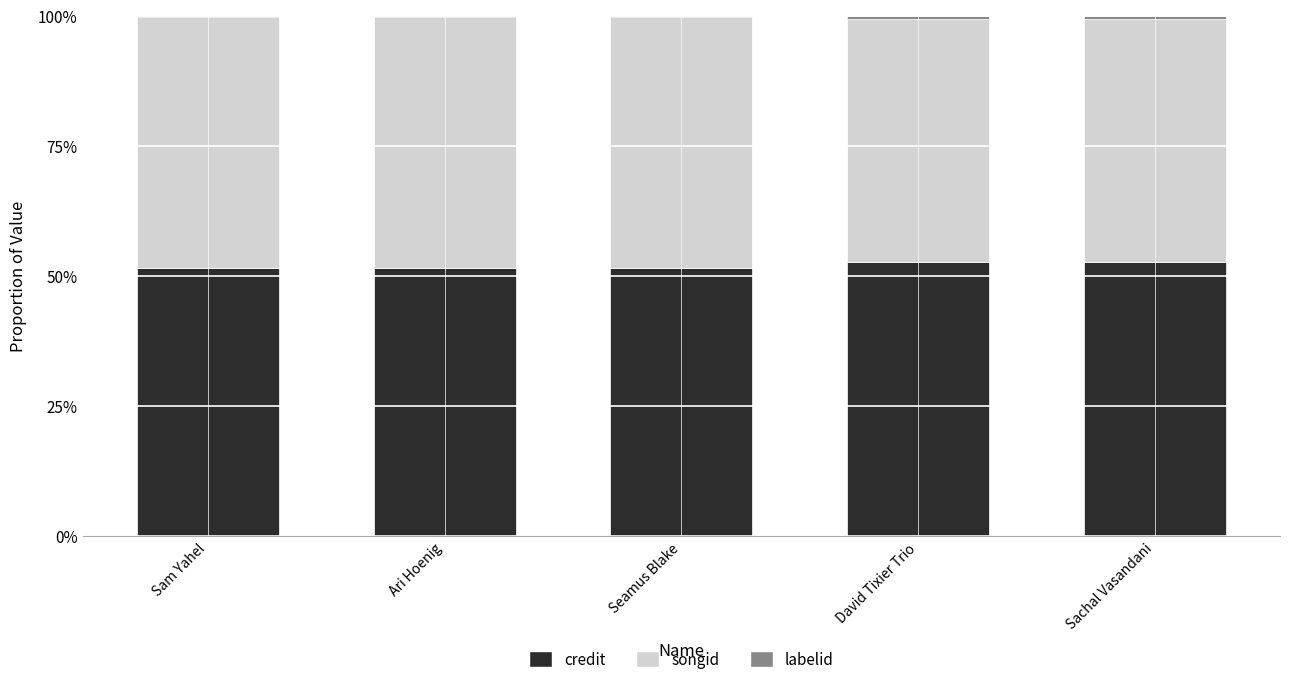

What is the sum of all songid values?

2.4